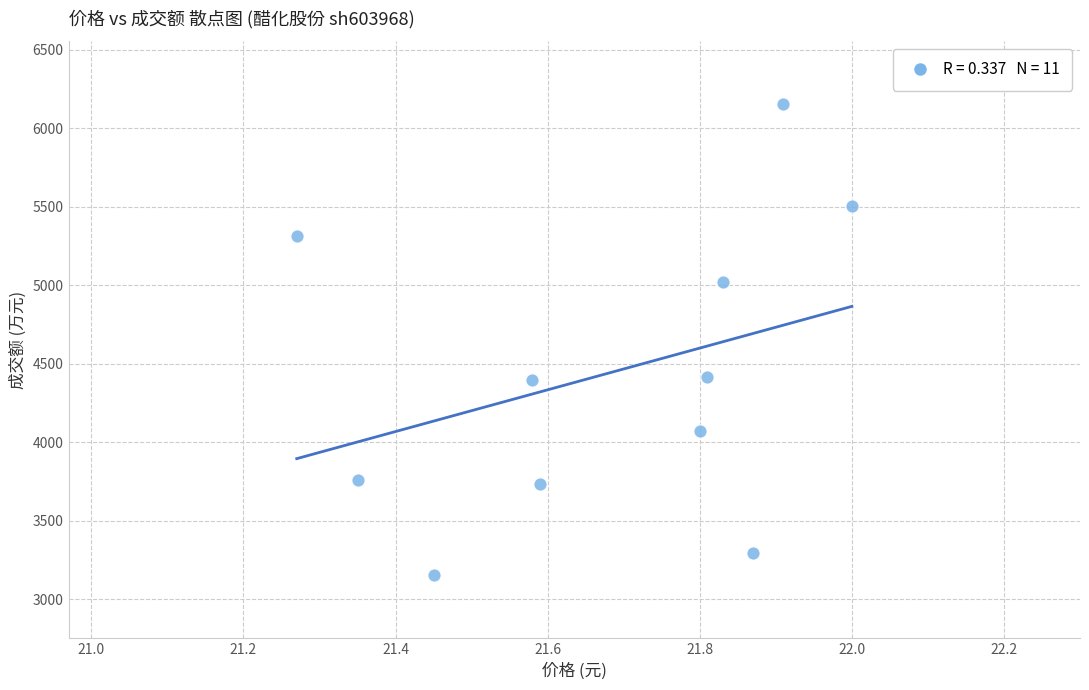

What is the range of Y values (max minus min)?

3001